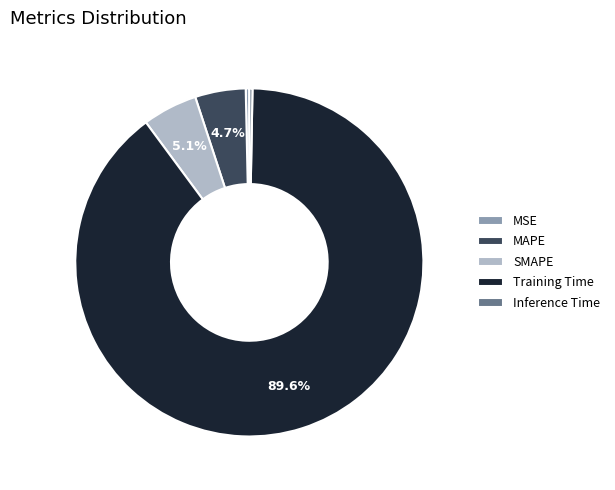

What is the total percentage of SMAPE and Training Time?

94.7%